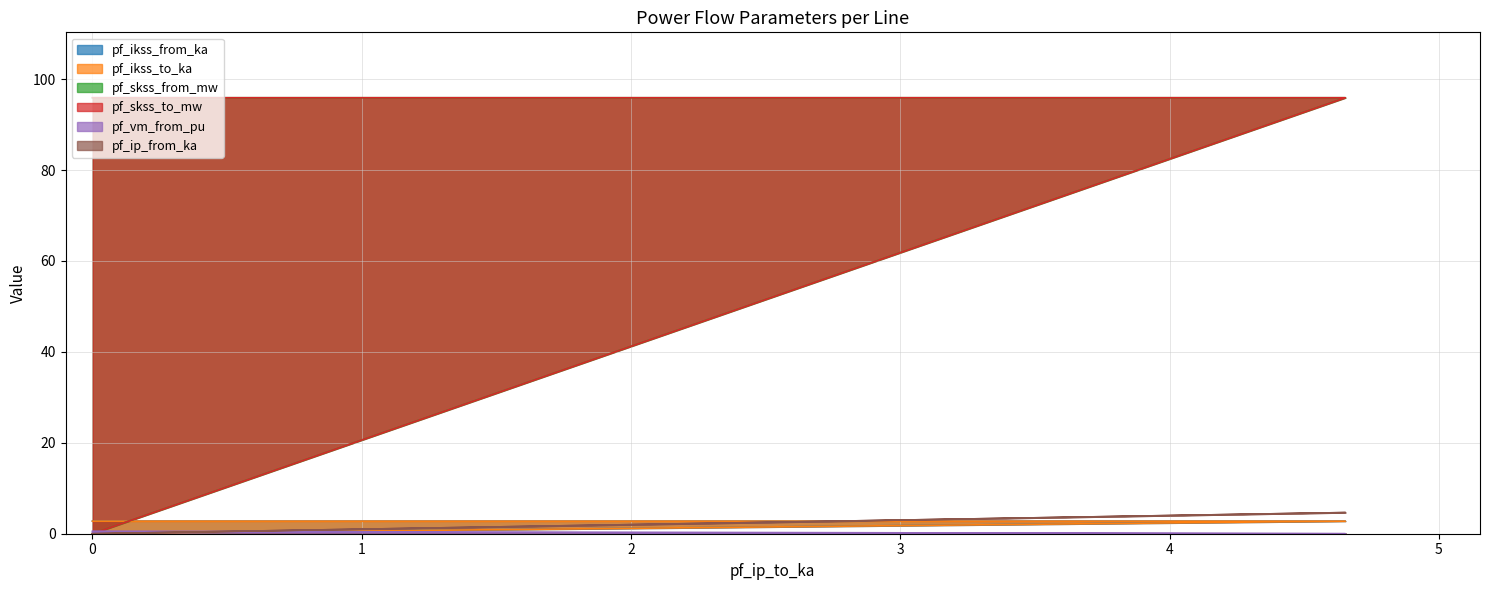

What is the highest value of the pf_skss_from_mw series?

95.9